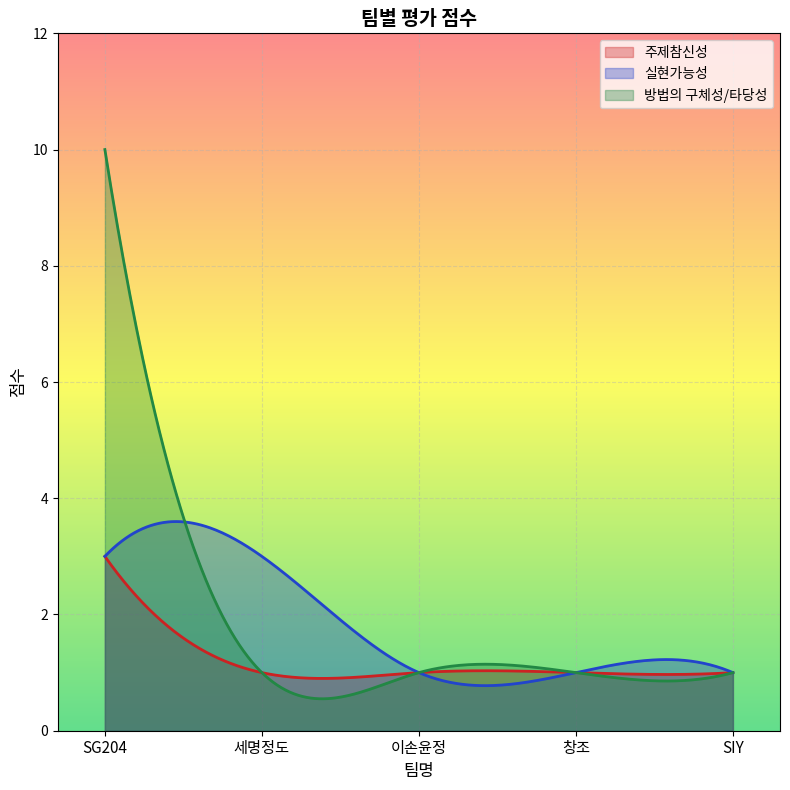

What value does the 주제참신성 series have at SG204?

3.0